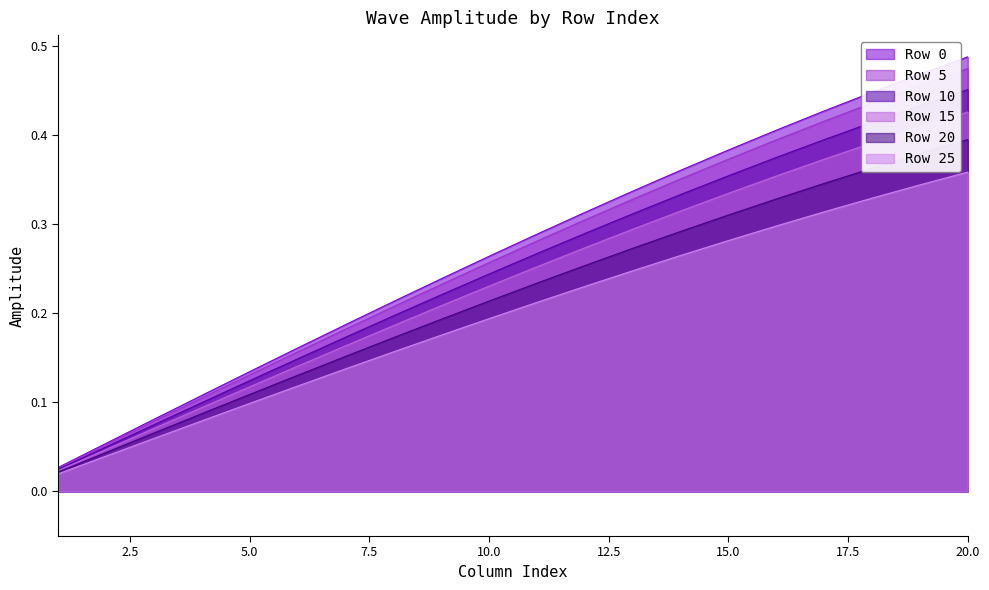

Between 15 and 18, which series saw the biggest shift?

Row 0